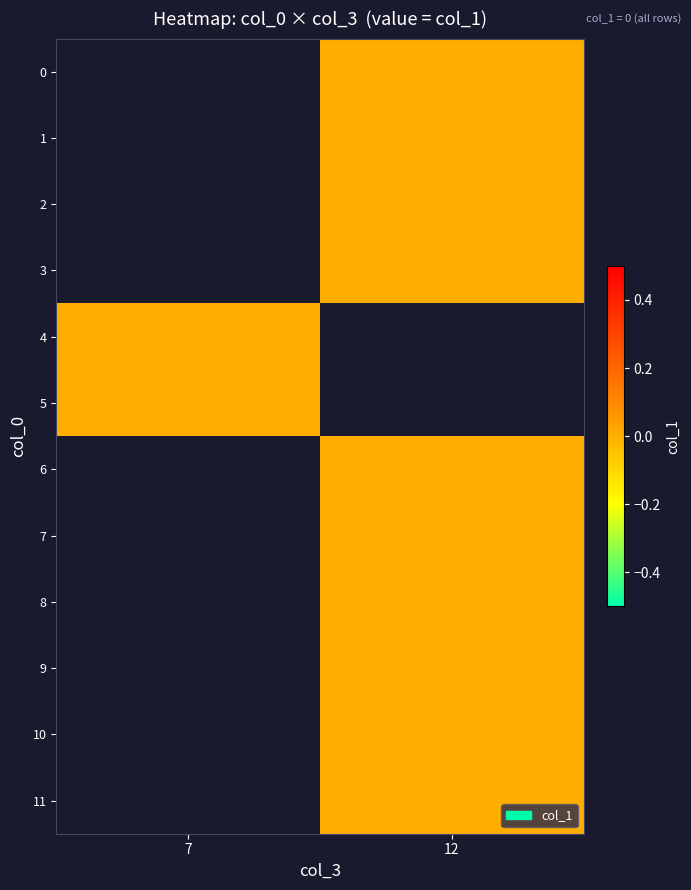

Between 7 and 12, which is larger?

12